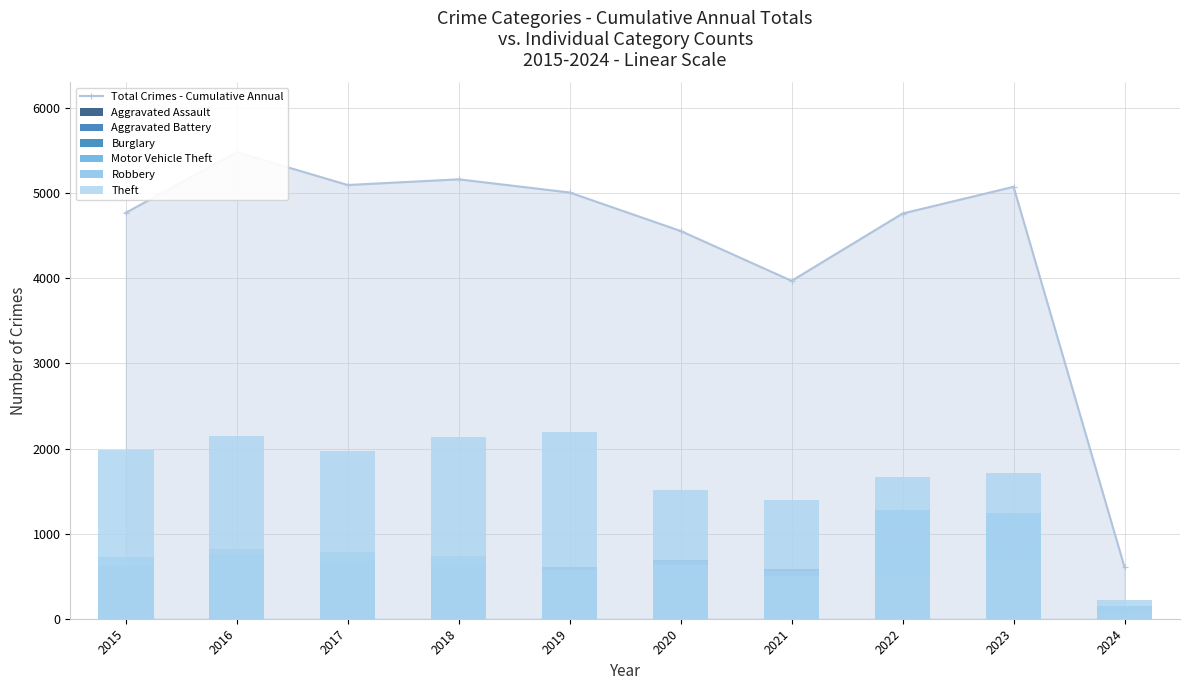

True or false: Robbery has a value of 786 at 2022.

False